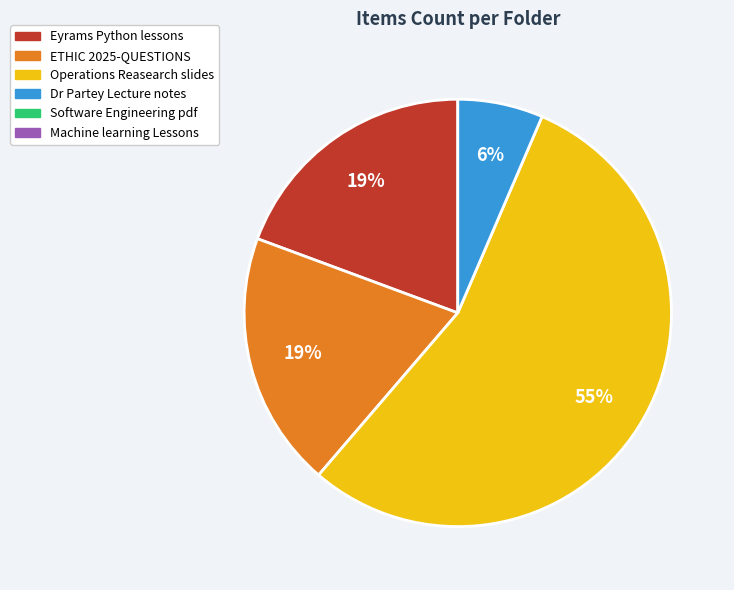

To the nearest percent, what is the average slice percentage?

25%